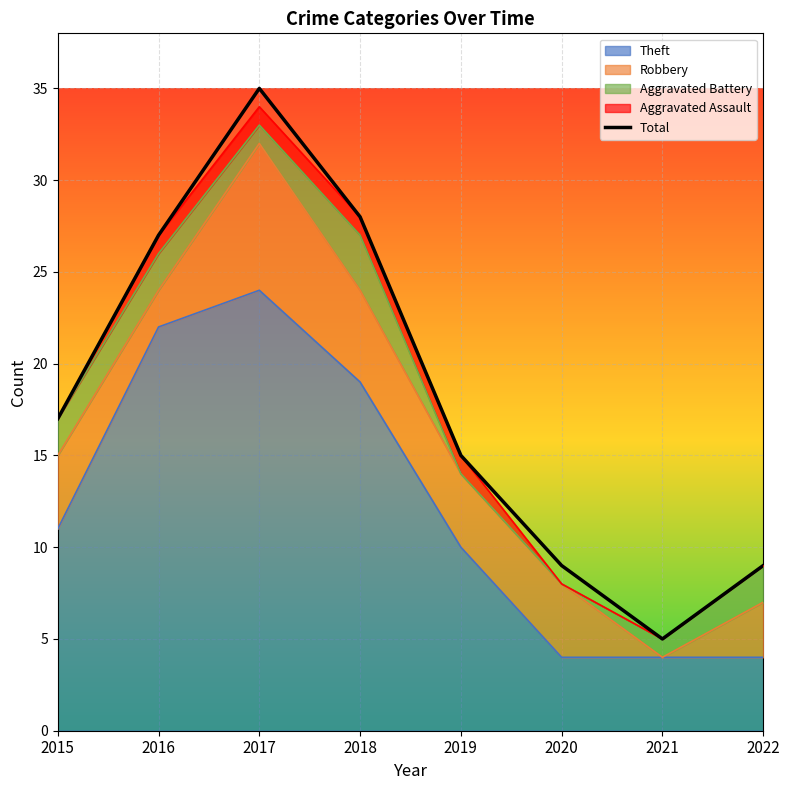

What is the value of the 5th point from the left?

15